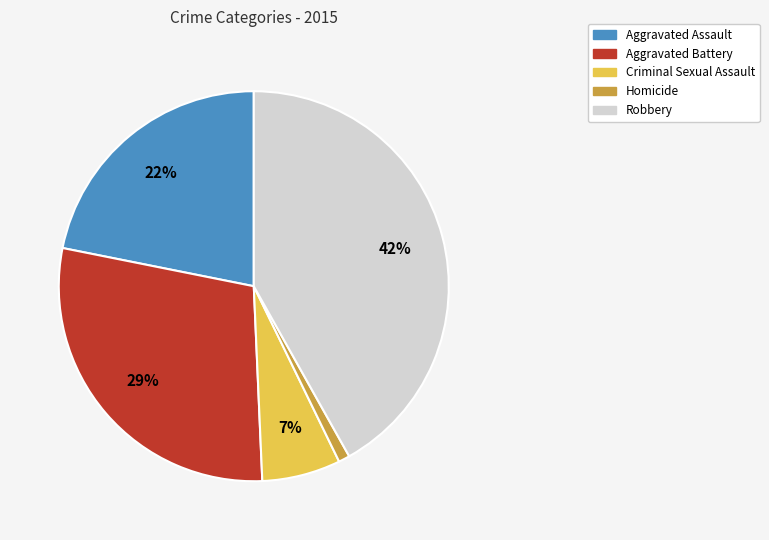

Which slice is the largest?

Robbery